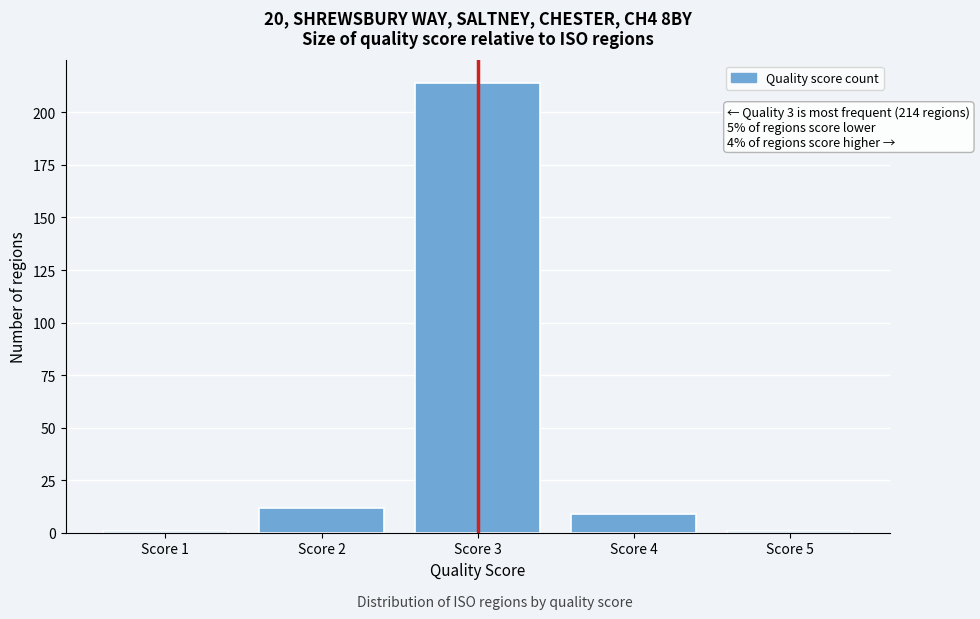

Reading left to right, transcribe all the data shown in this chart.

Score 1=1	Score 2=12	Score 3=214	Score 4=9	Score 5=1